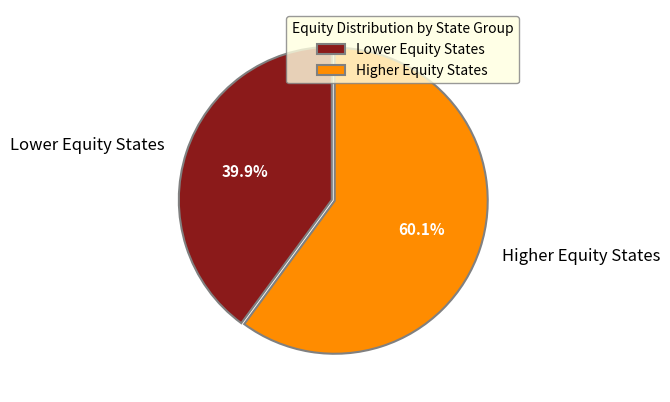

Rank the categories by value from lowest to highest.

Lower Equity States, Higher Equity States